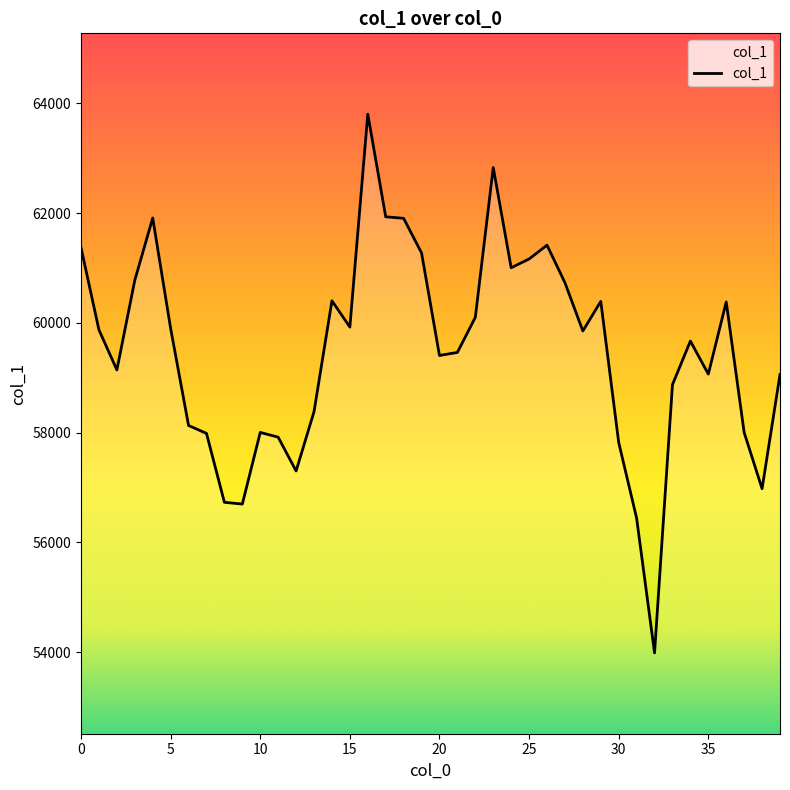

What is the difference between the second highest and second lowest values?

6391